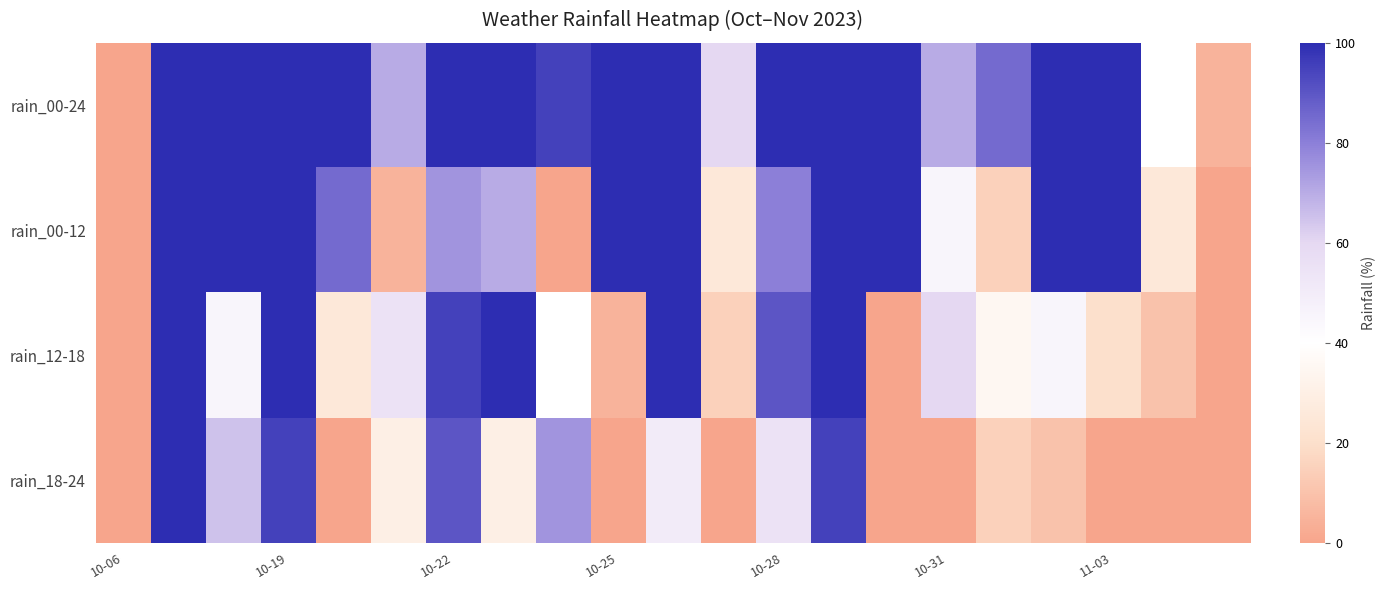

At how many categories does at least one series exceed 47?

18